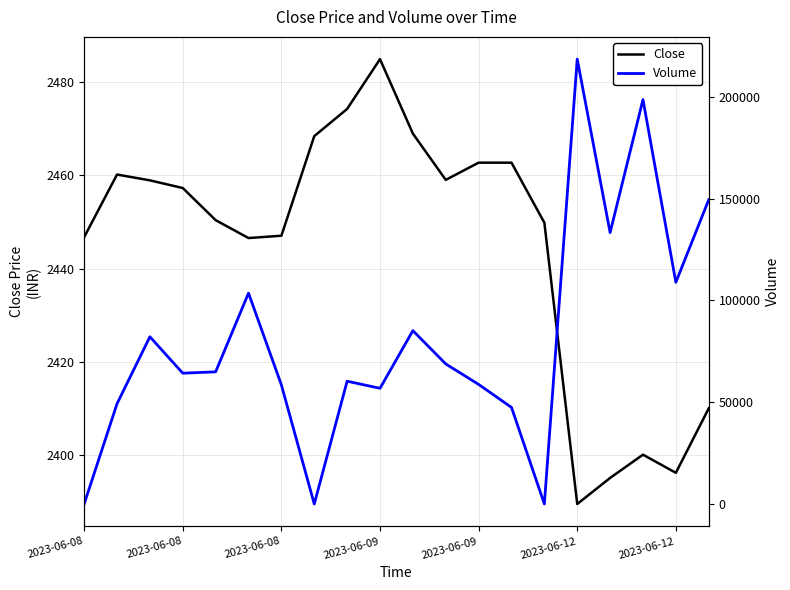

Rank the series at 16 from lowest to highest value.

Close, Volume